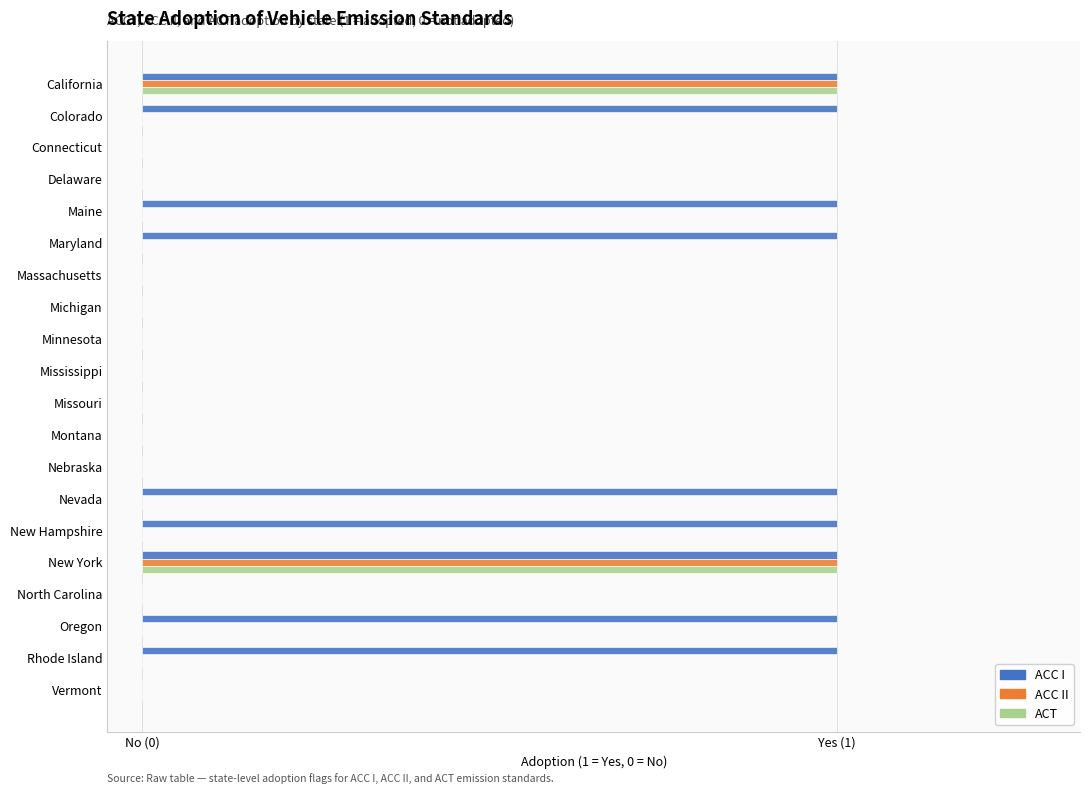

What are all the series names shown in the legend?

ACC I, ACC II, ACT